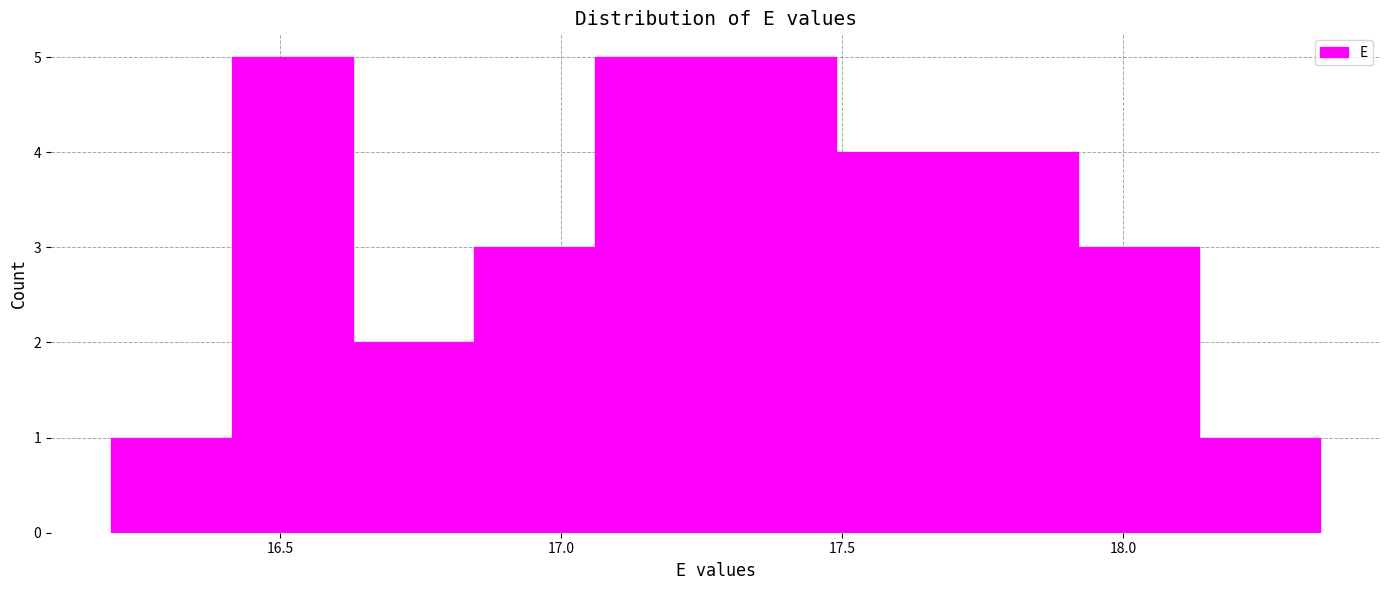

Reading left to right, transcribe this chart: for each bar, give the range it covers on the x-axis and its height. Neither the bar edges nor the heights are printed on the chart, so give them approximately, as read against the axes.

16.200 to 16.415: 1
16.415 to 16.630: 5
16.630 to 16.845: 2
16.845 to 17.060: 3
17.060 to 17.275: 5
17.275 to 17.490: 5
17.490 to 17.705: 4
17.705 to 17.920: 4
17.920 to 18.135: 3
18.135 to 18.350: 1